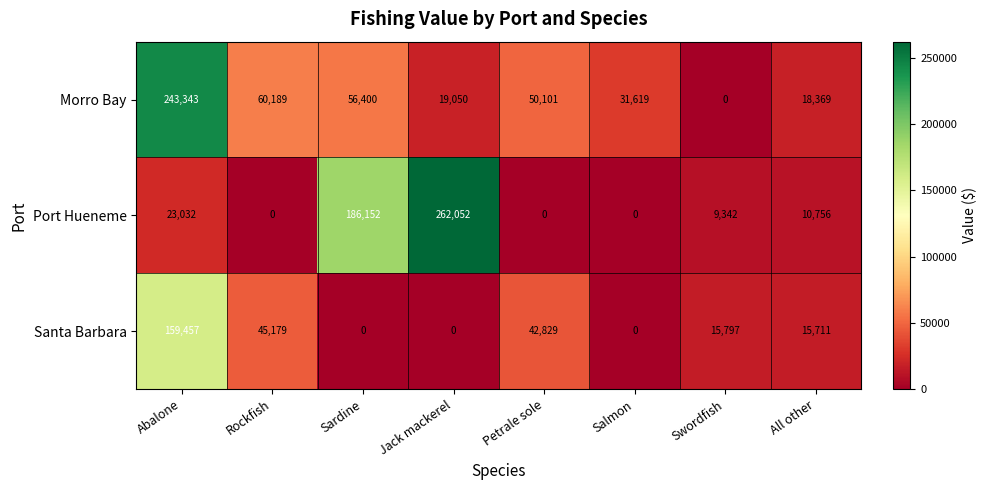

What is the difference between the highest and lowest values at Rockfish?

60189